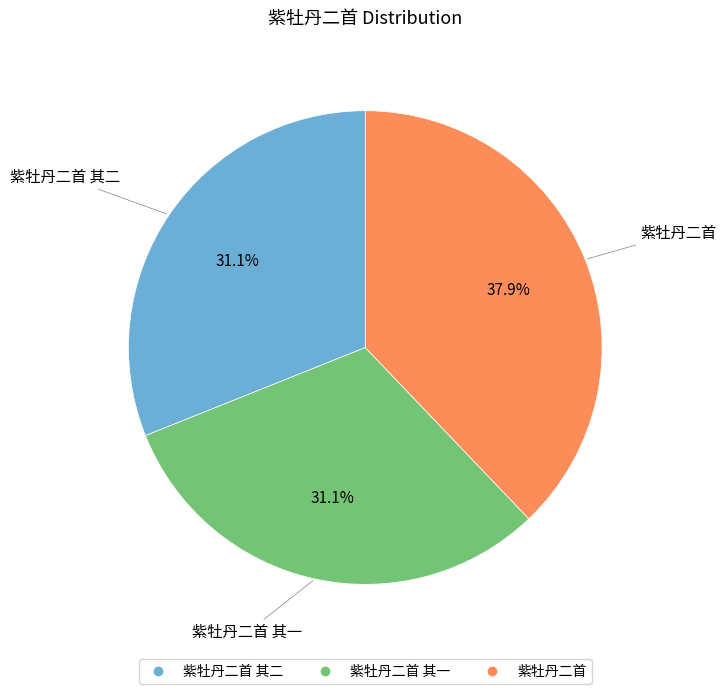

Is there a majority slice in this chart?

No